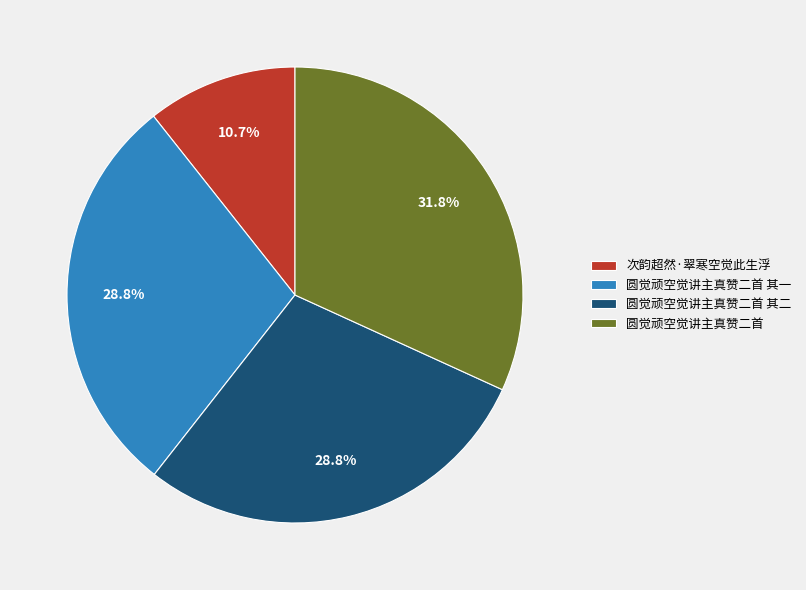

Approximately how many times larger is the value at 次韵超然·翠寒空觉此生浮 compared to 圆觉顽空觉讲主真赞二首?

0.3